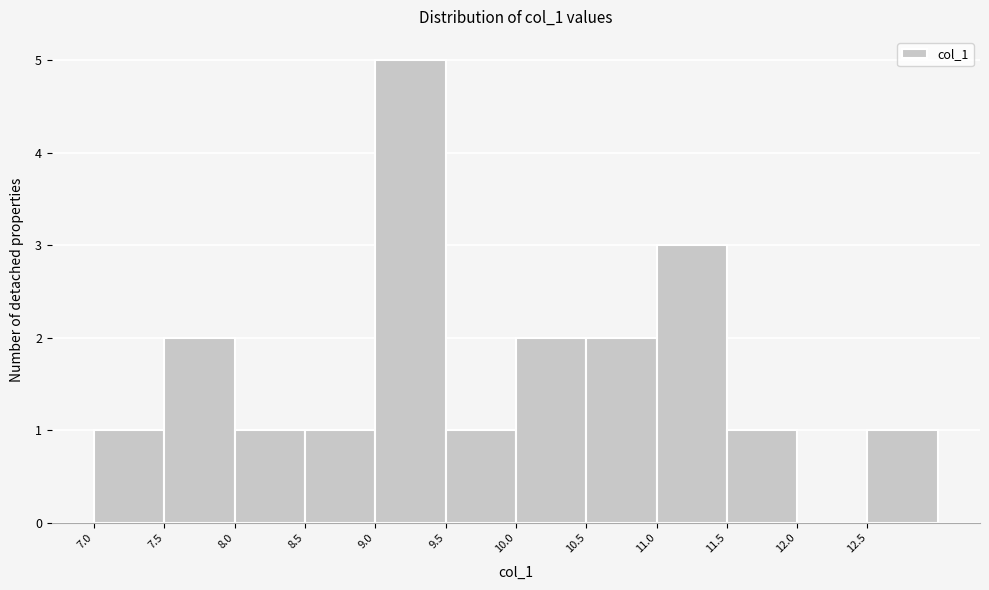

Over which range of the x-axis is the bar tallest?

9.0 to 9.5